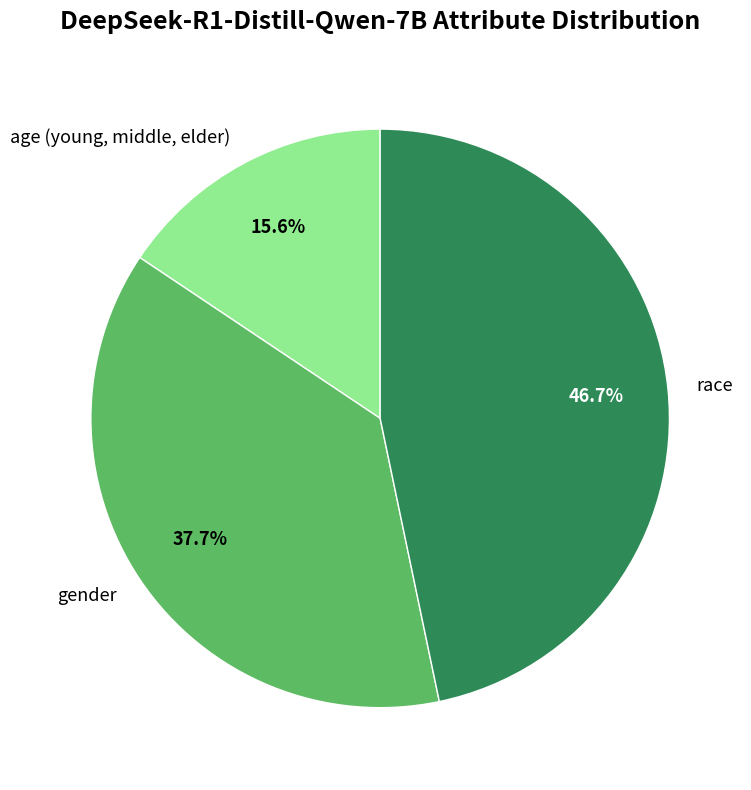

What percentage do race and gender together represent?

84.4%